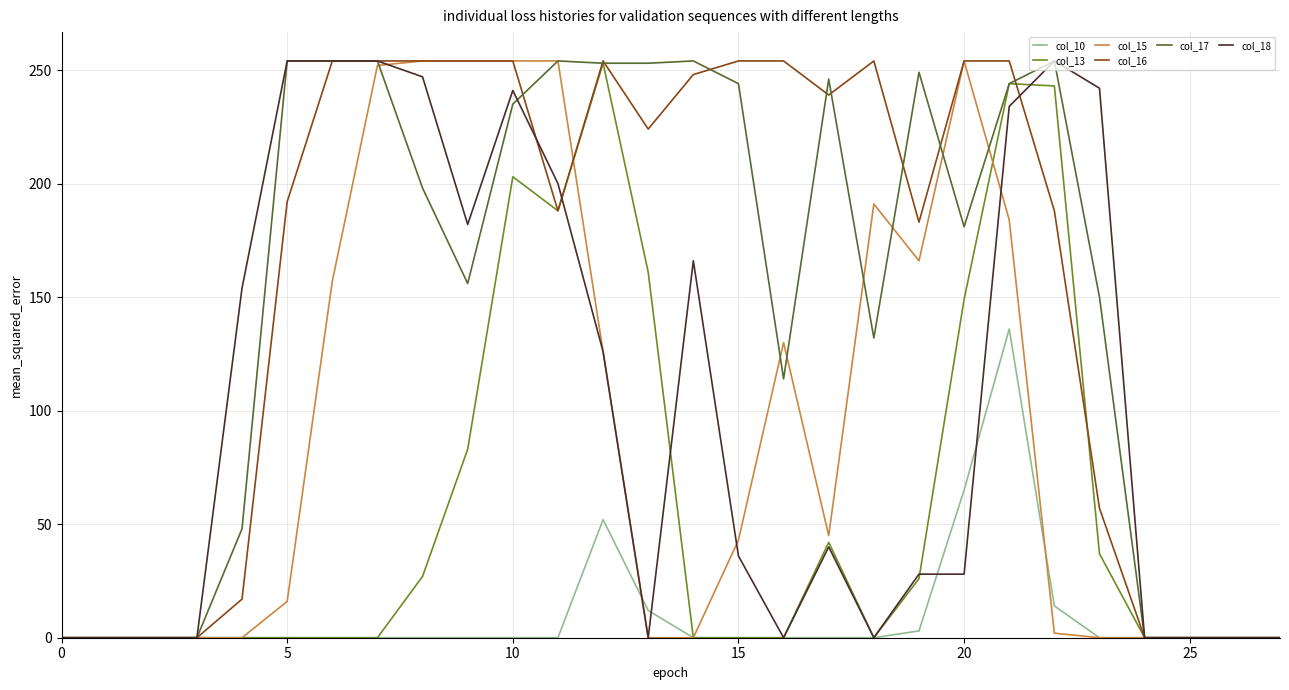

Is this an area chart (filled region under the line)?

No